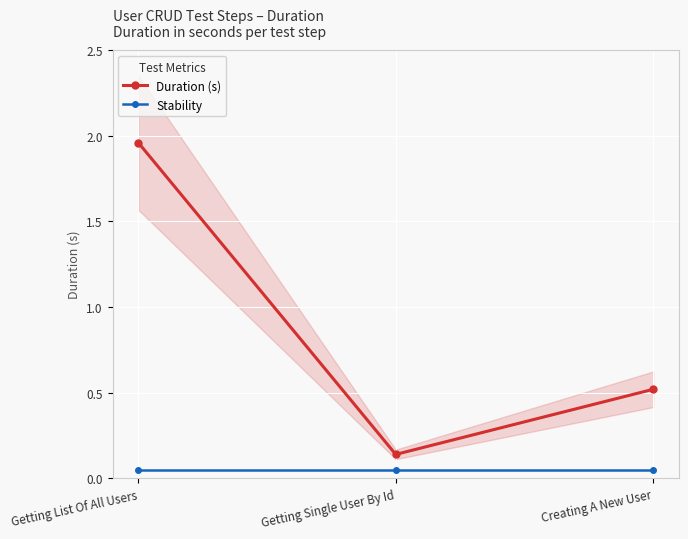

Does the chart display data point markers on the line(s)?

Yes